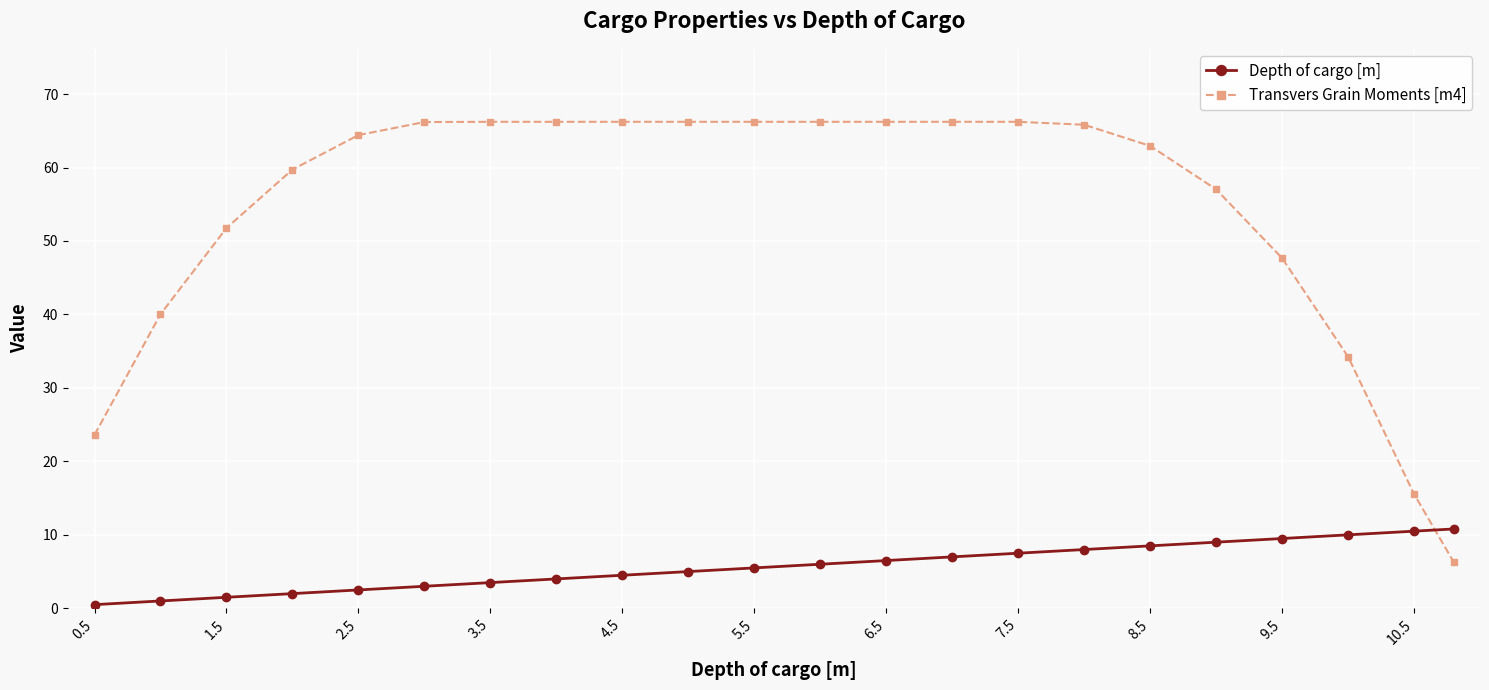

Rank the series by their average value, from highest to lowest.

Transvers Grain Moments [m4], Depth of cargo [m]